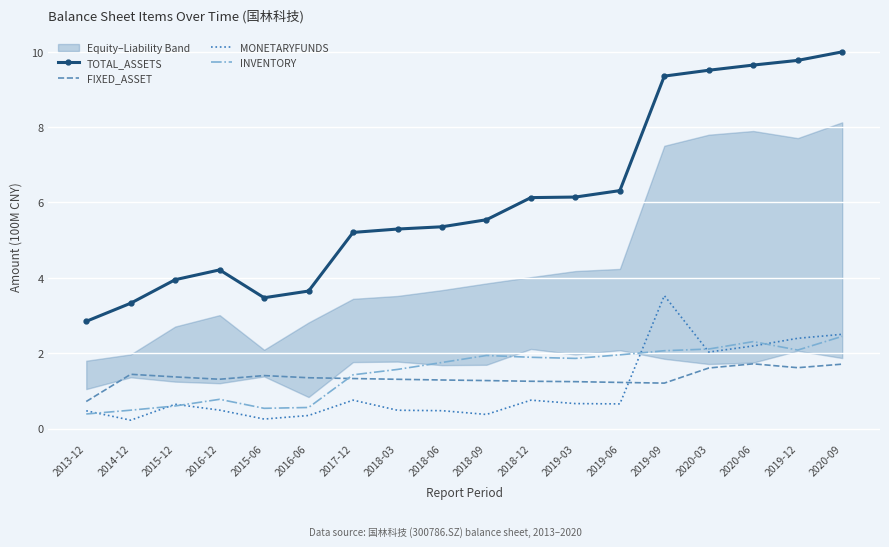

At which category is the sum across all series the highest?

2020-09